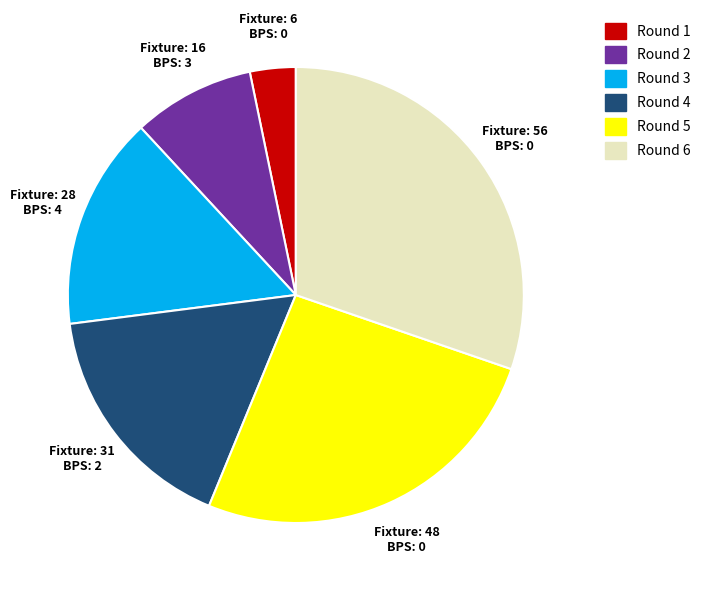

Which has a higher value, Round 3 or Round 6?

Round 6